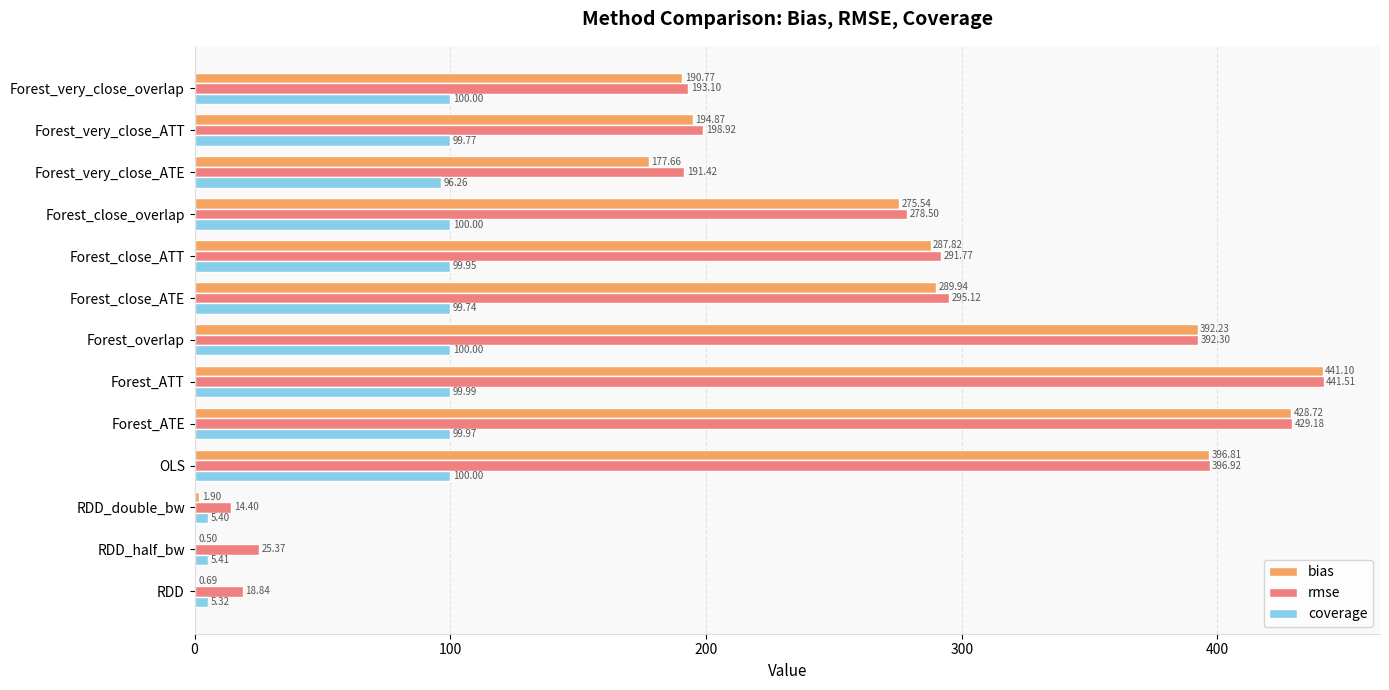

Where is coverage nearest to the value 52?

Forest_very_close_ATE